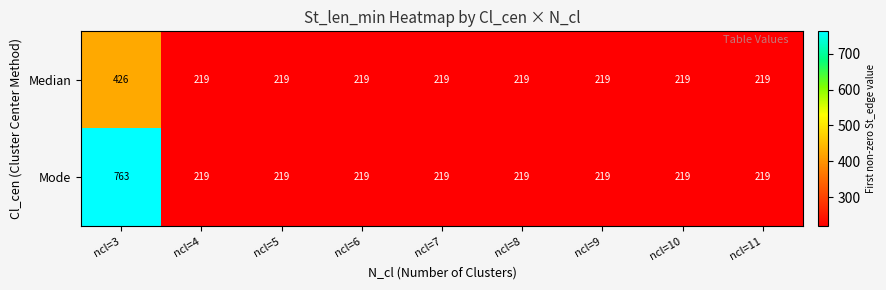

Count the number of categories in the chart.

9